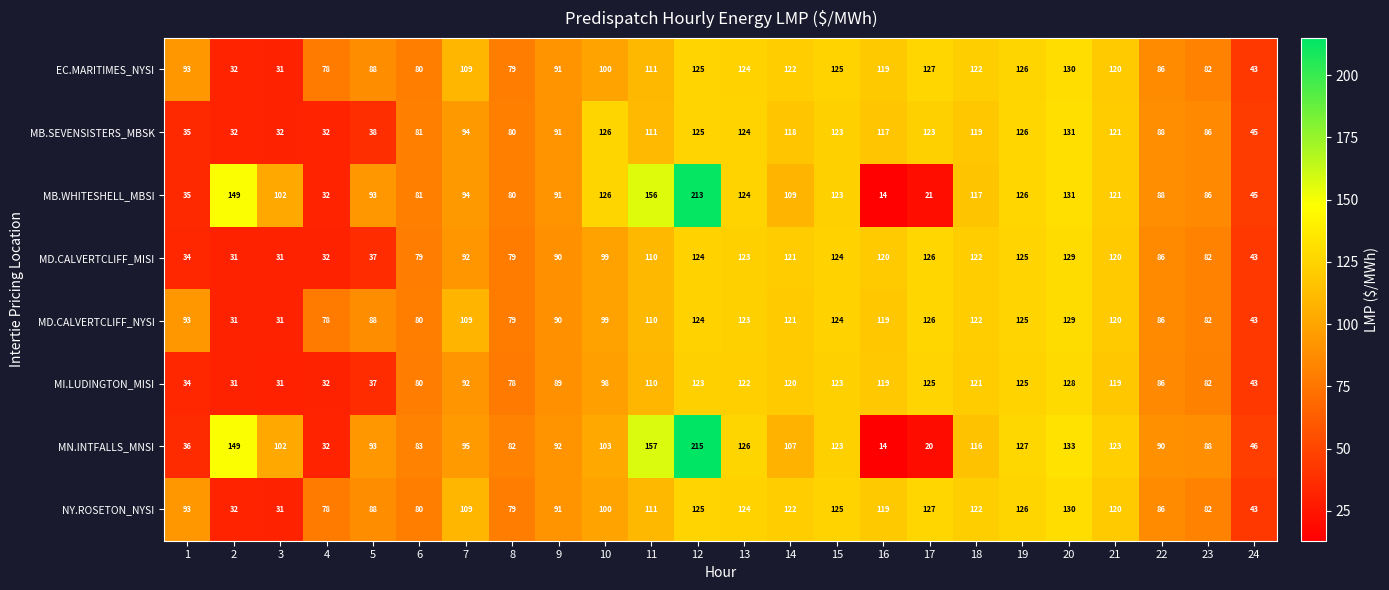

What is the total value across all series at 3?

391